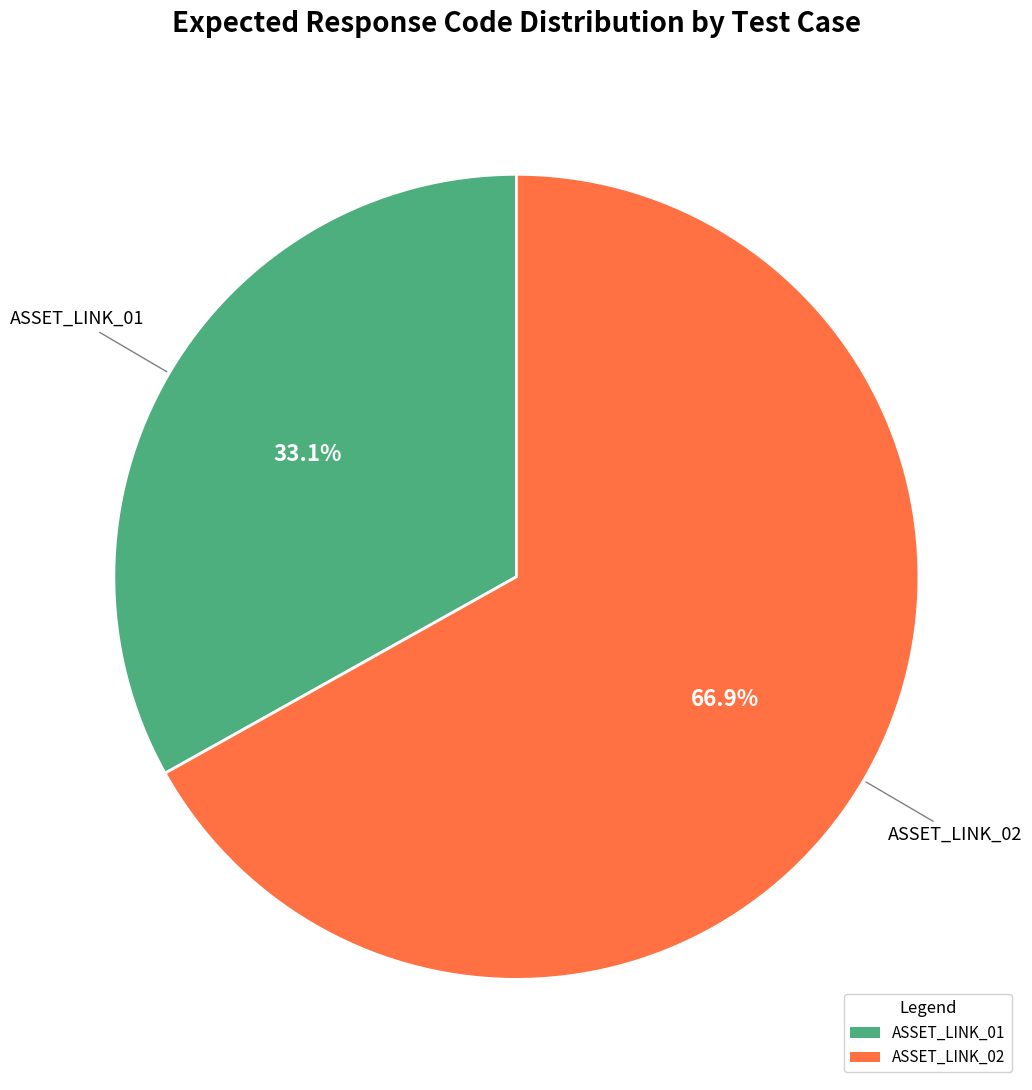

To the nearest percent, what percentage of the pie is ASSET_LINK_02?

67%